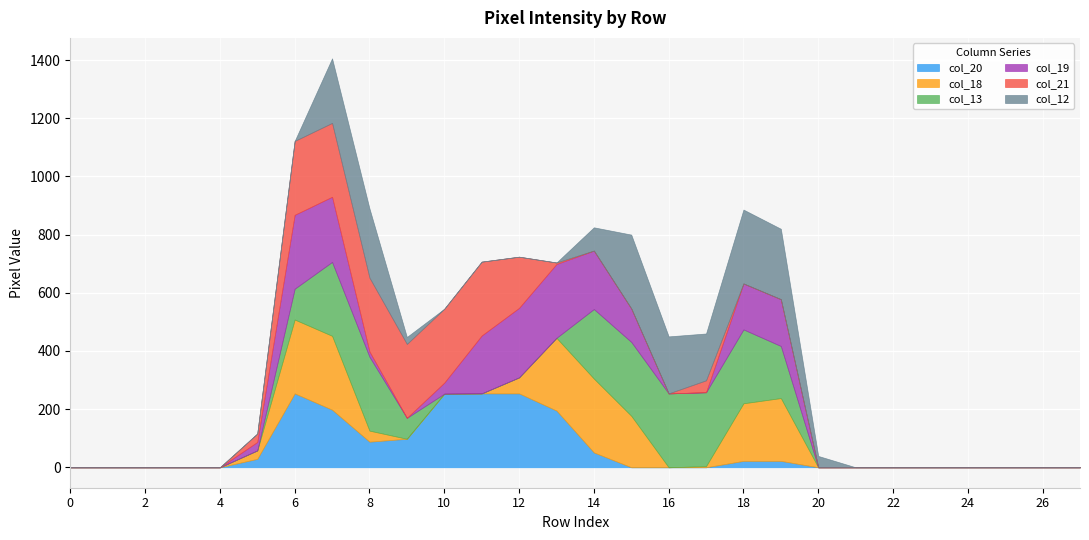

What are all the series names shown in the legend?

col_20, col_18, col_13, col_19, col_21, col_12